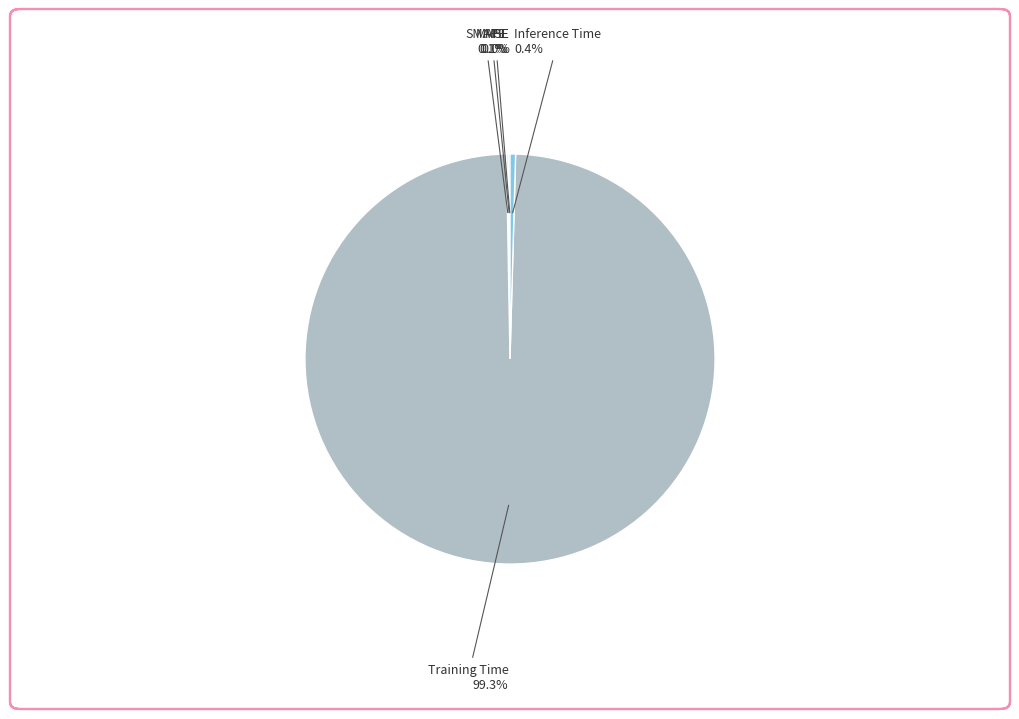

Which category has the biggest portion of the pie?

Training Time